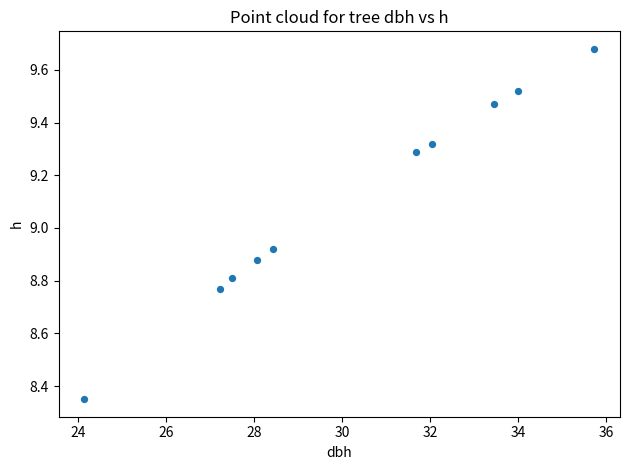

What is the average X value?

30.2